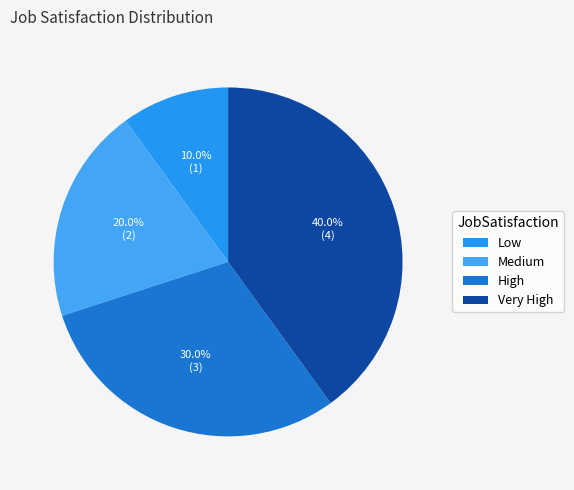

Is there a majority slice in this chart?

No